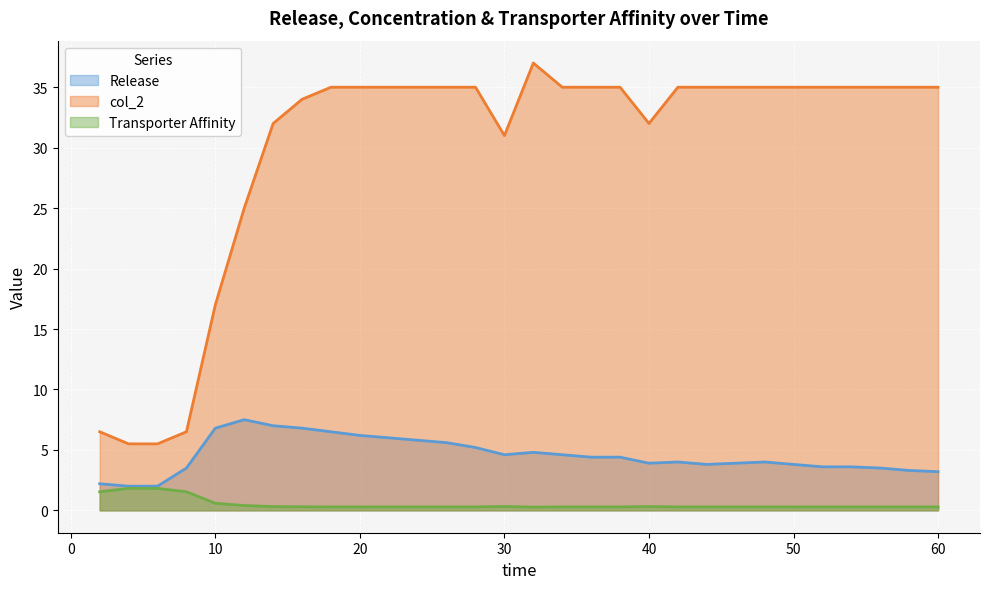

How many interior local valleys does the Transporter Affinity series have?

1